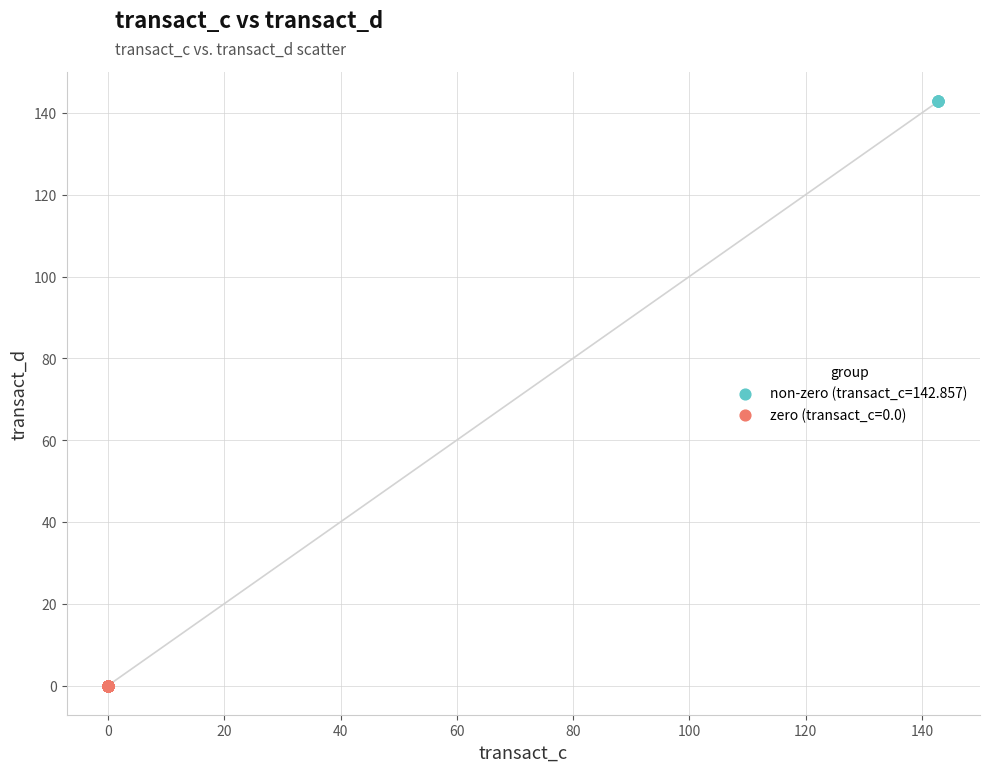

Which series contains the highest Y value?

non-zero (transact_c=142.857)